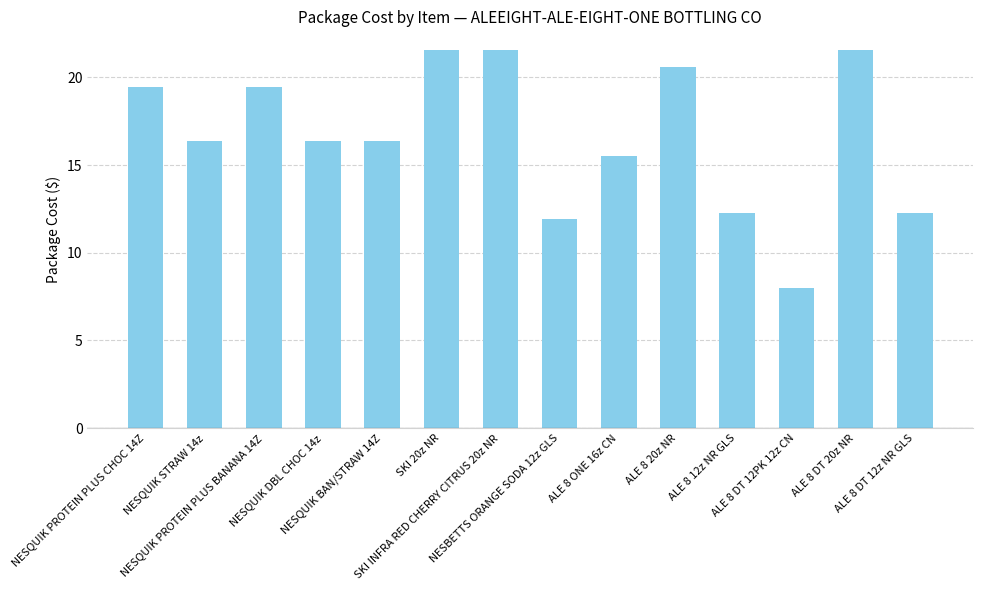

The value at ALE 8 DT 12PK 12z CN is 4.1. True or false?

False